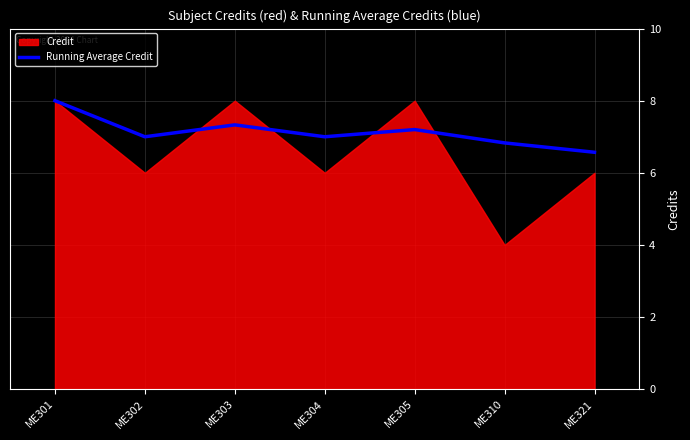

Reading right to left, what are all the values shown in this chart?

6.6	6.8	7.2	7.0	7.3	7.0	8.0